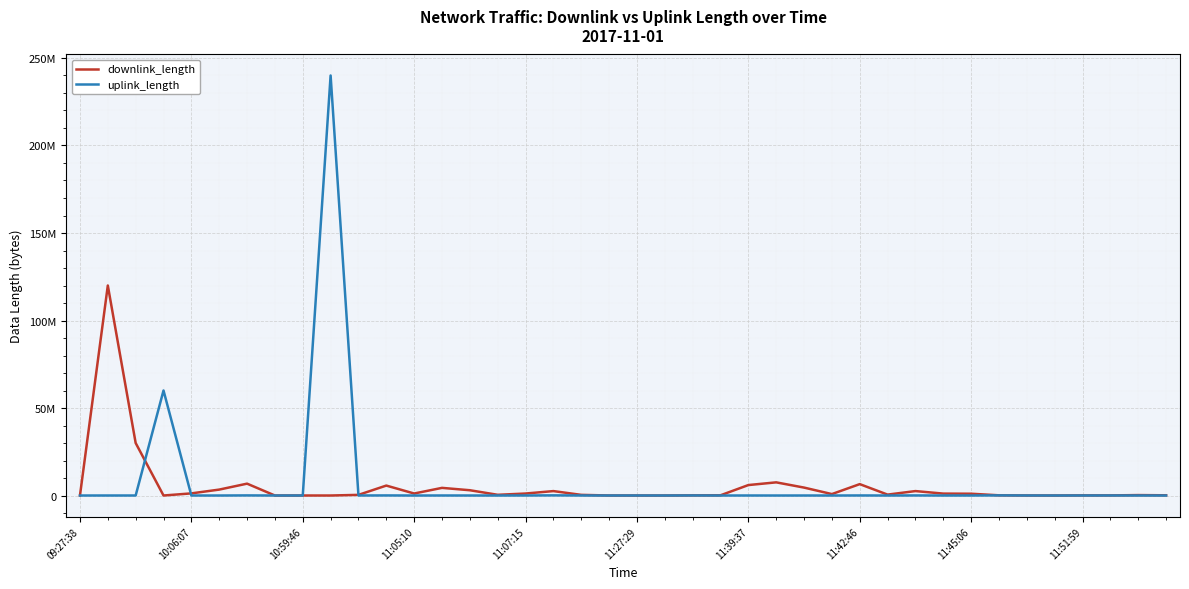

Does the chart display data point markers on the line(s)?

No